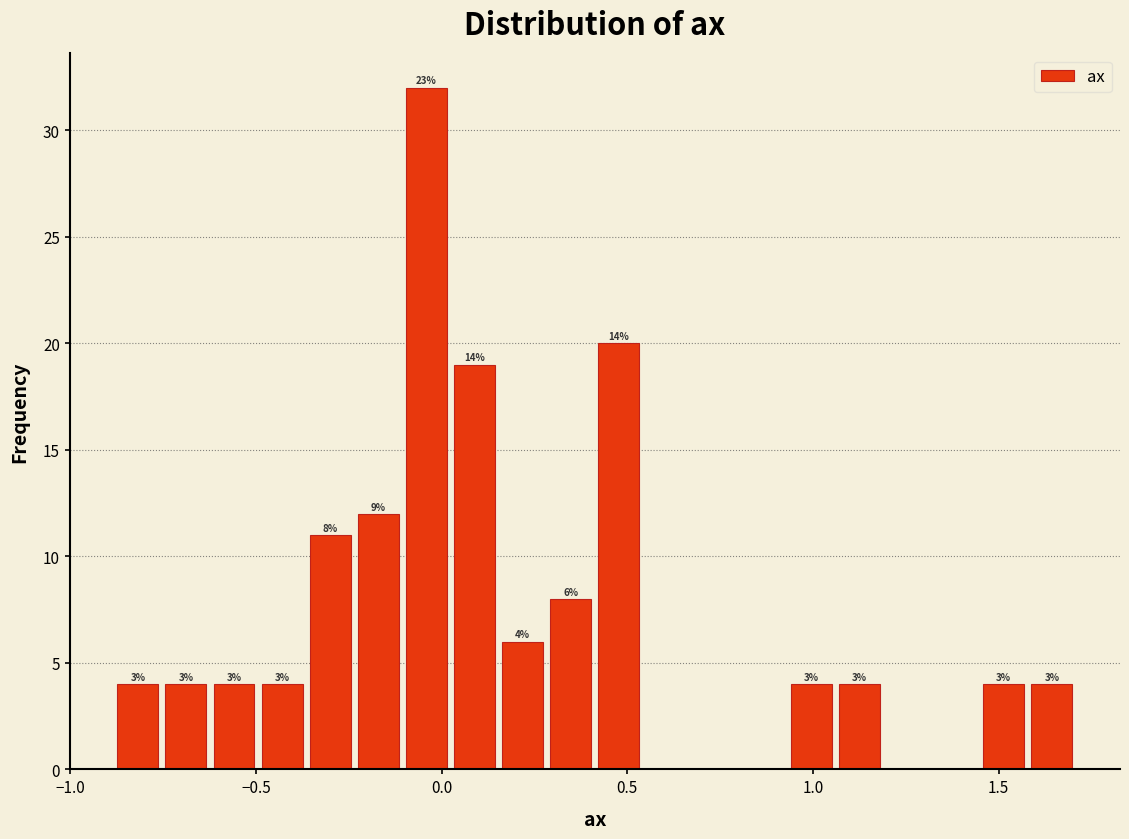

Around what value on the x-axis is the tallest bar? Give the approximate position of its centre, as read against the axis.

-0.05